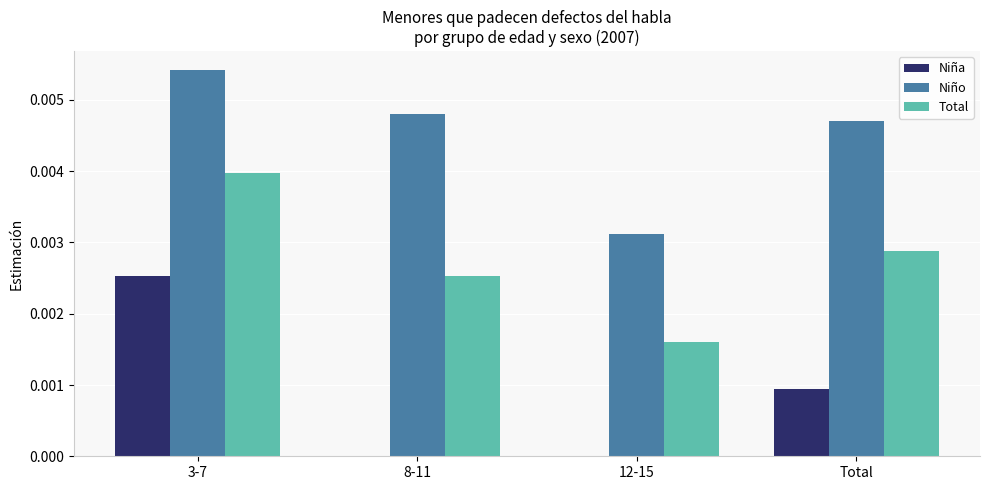

How many groups of bars are there?

4